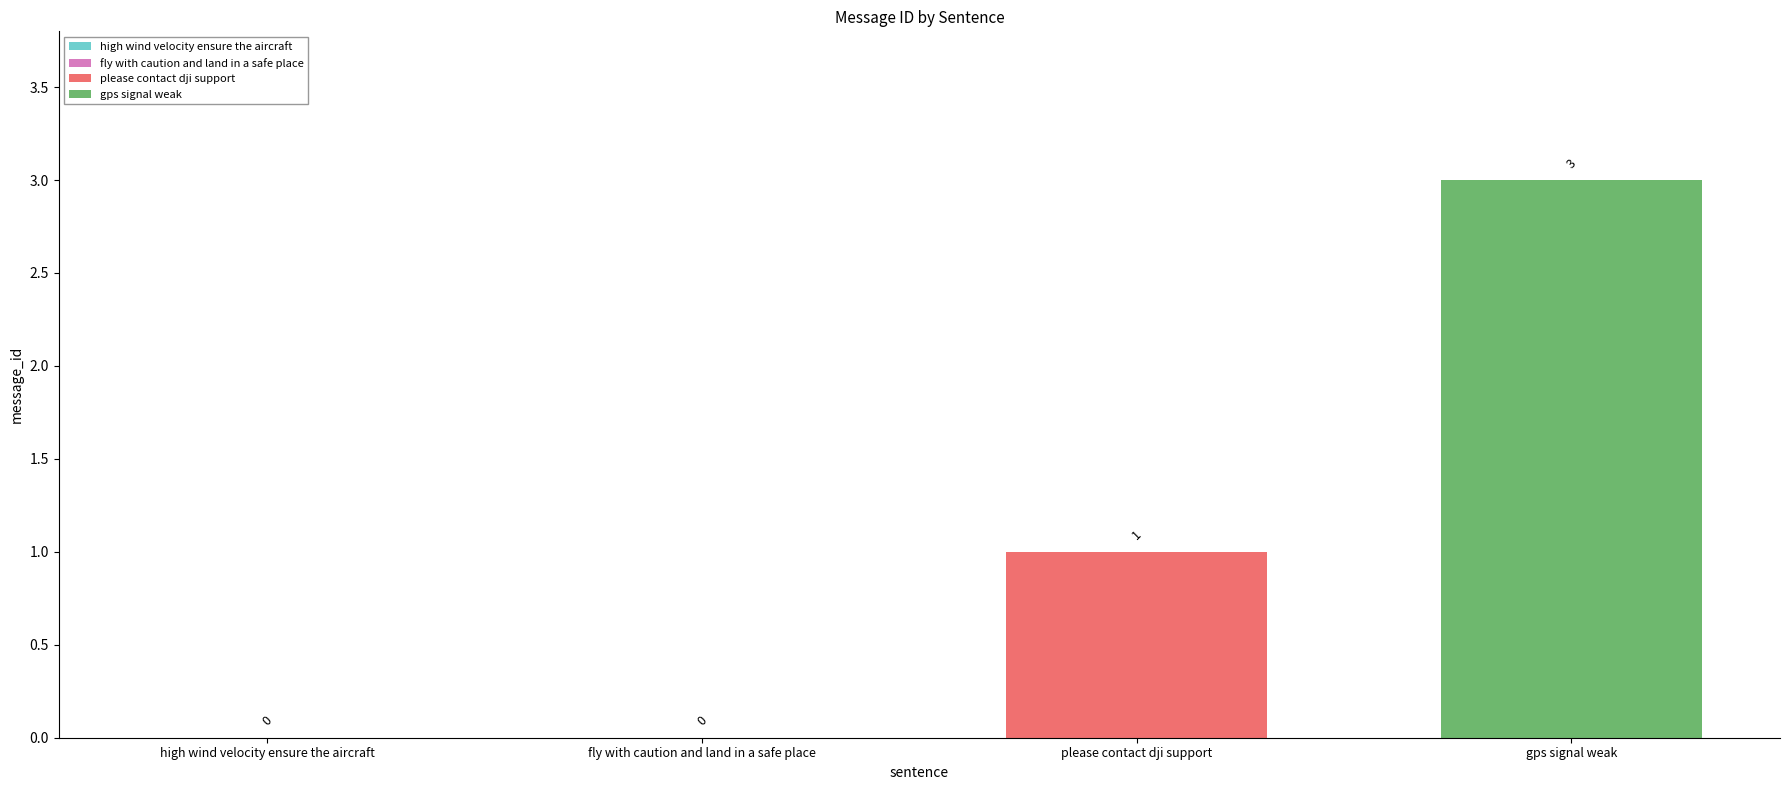

Does the chart contain stacked bars?

No